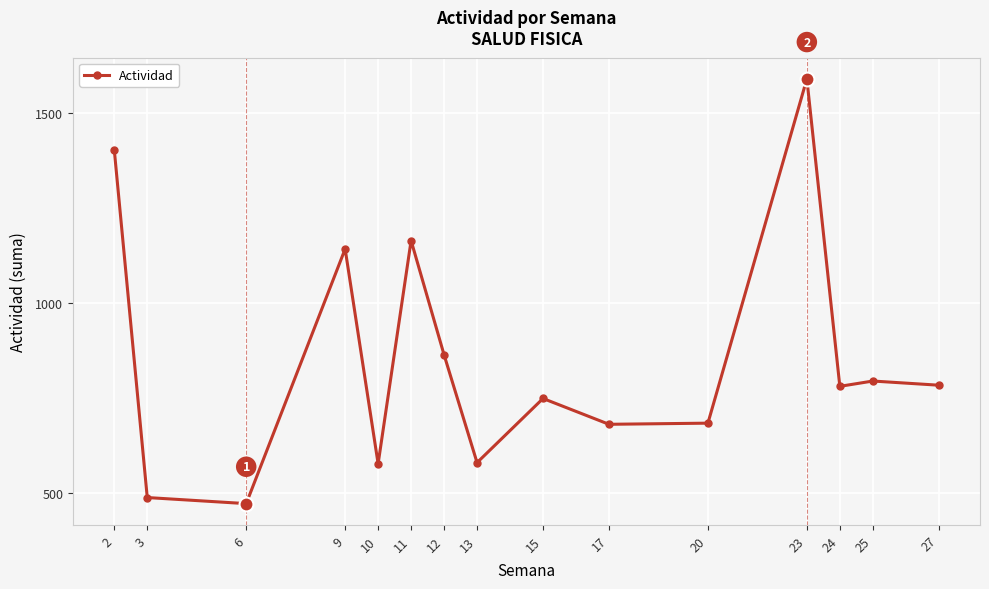

What is the sum of the values at 9 and 15?

1890